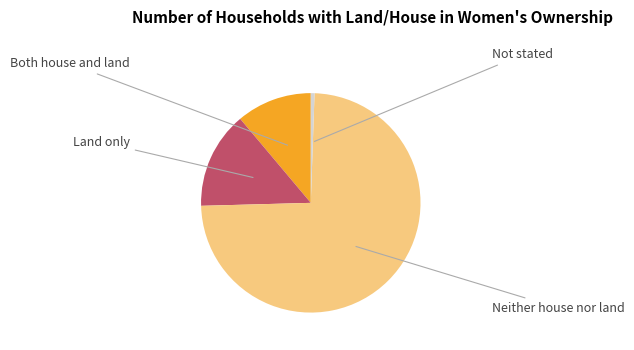

Which slice is the smallest?

Not stated